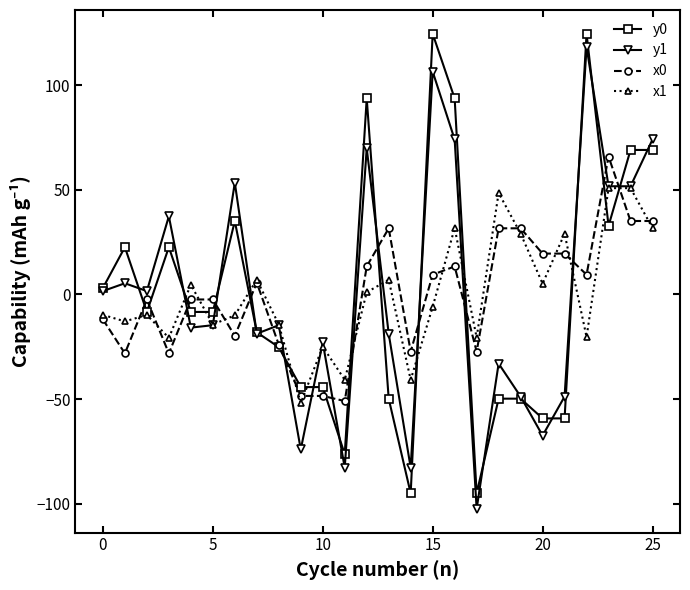

What is the value of the y0 point at the 6th from the left?

-8.3